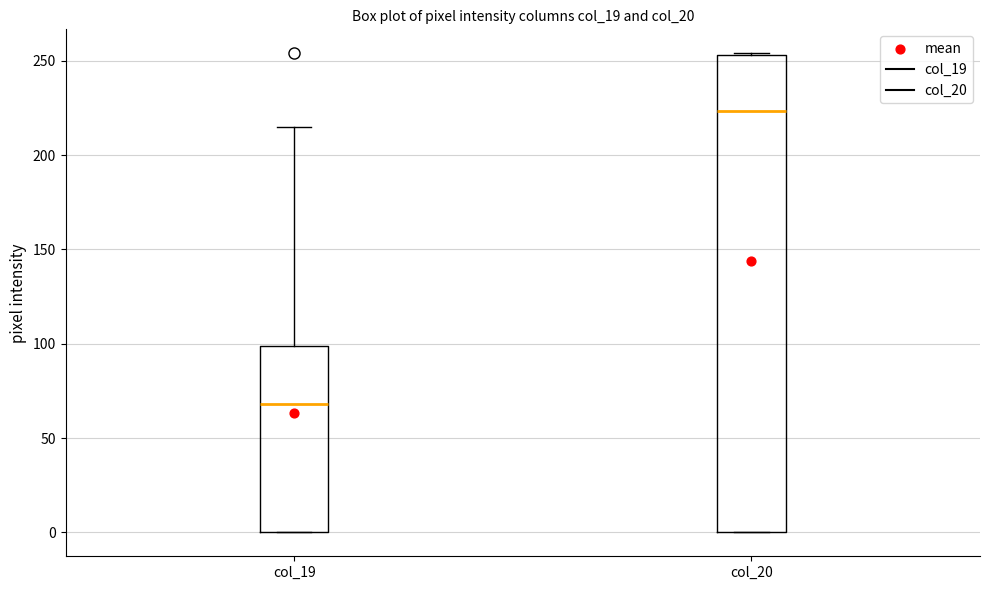

Which box is the tallest, from its lower edge to its upper edge?

col_20